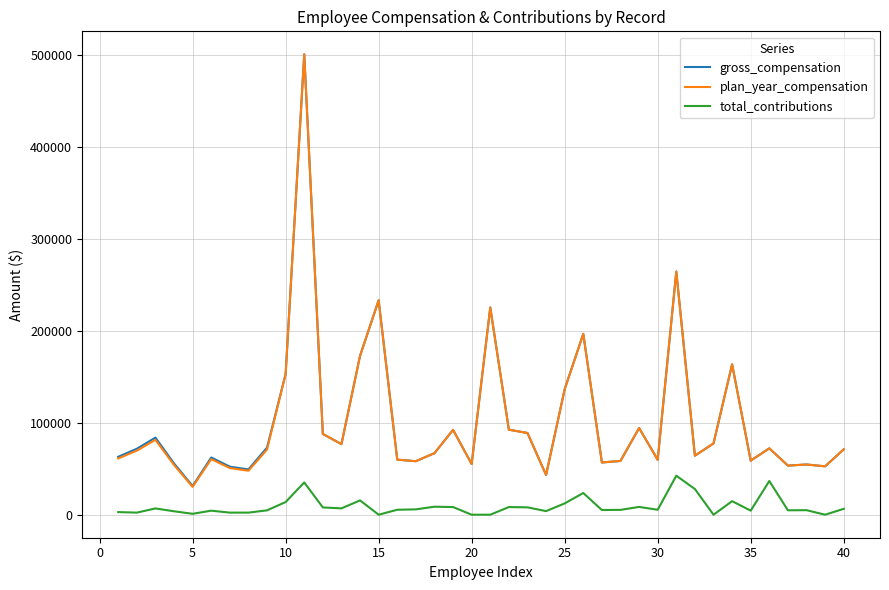

True or false: plan_year_compensation and total_contributions cross at least once.

False